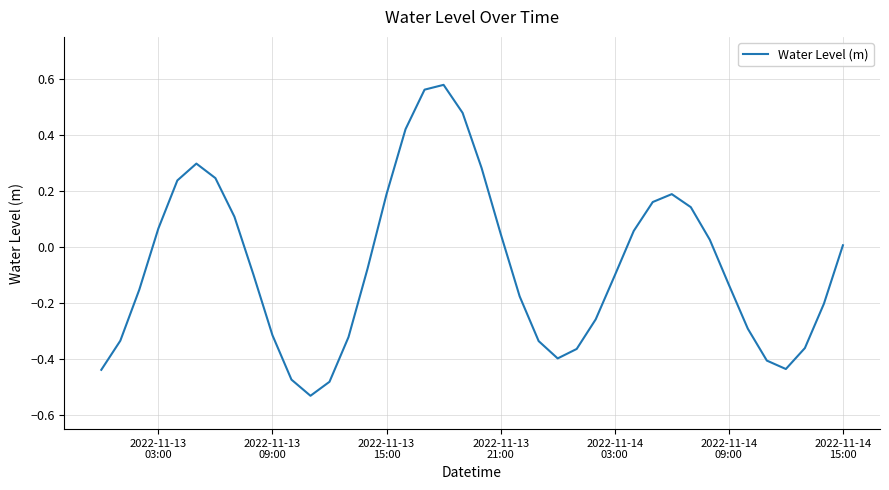

How many values exceed 0?

18